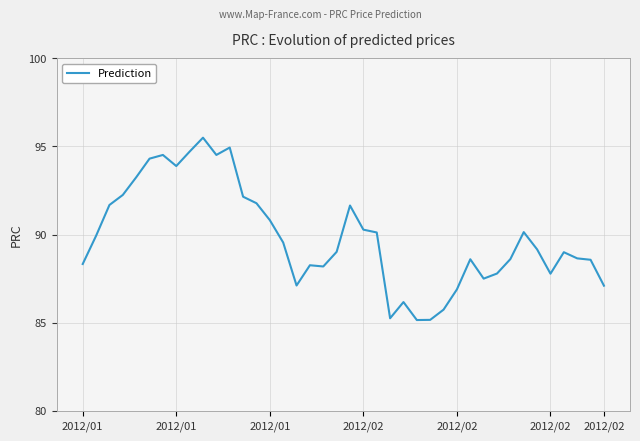

What is the minimum value shown in the chart?

85.2